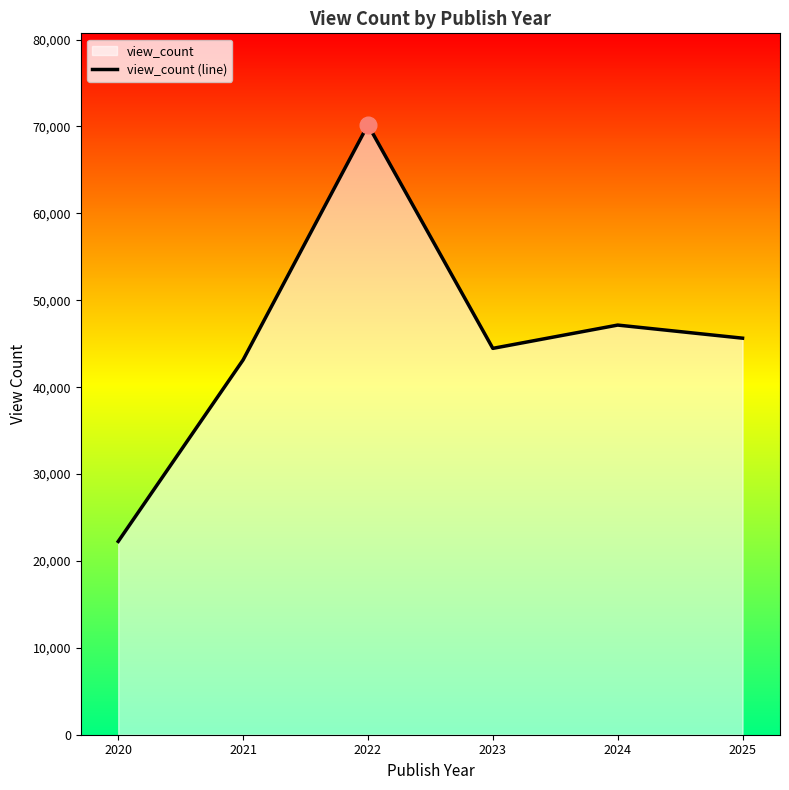

How many lines are shown in the chart?

1